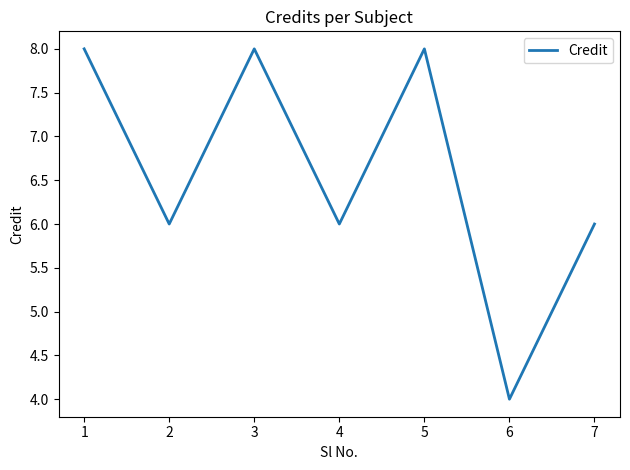

Reading left to right, extract all data points from this chart.

1=8	2=6	3=8	4=6	5=8	6=4	7=6